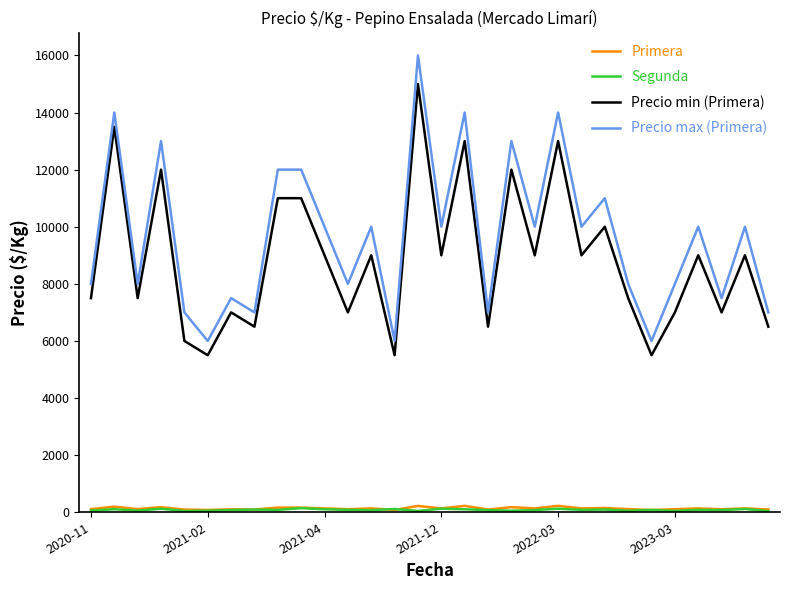

Which series has the widest spread of values?

Precio max (Primera)